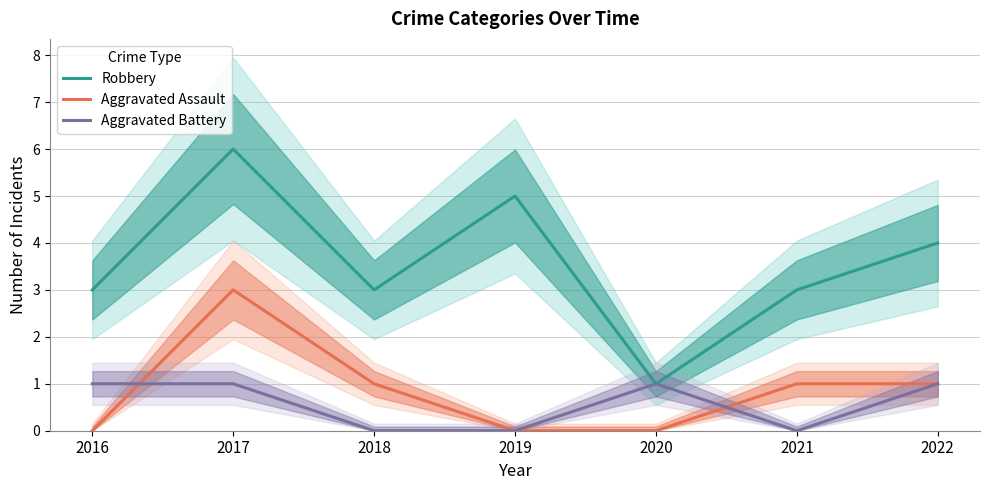

Reading left to right, transcribe all the data shown in this chart.

Robbery: 2016=3	2017=6	2018=3	2019=5	2020=1	2021=3	2022=4
Aggravated Assault: 2016=0	2017=3	2018=1	2019=0	2020=0	2021=1	2022=1
Aggravated Battery: 2016=1	2017=1	2018=0	2019=0	2020=1	2021=0	2022=1